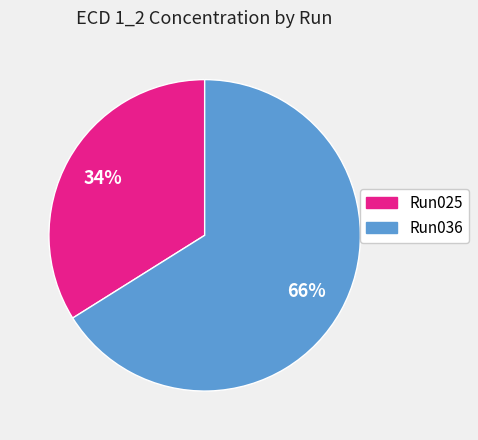

Rank the categories by value from lowest to highest.

Run025, Run036